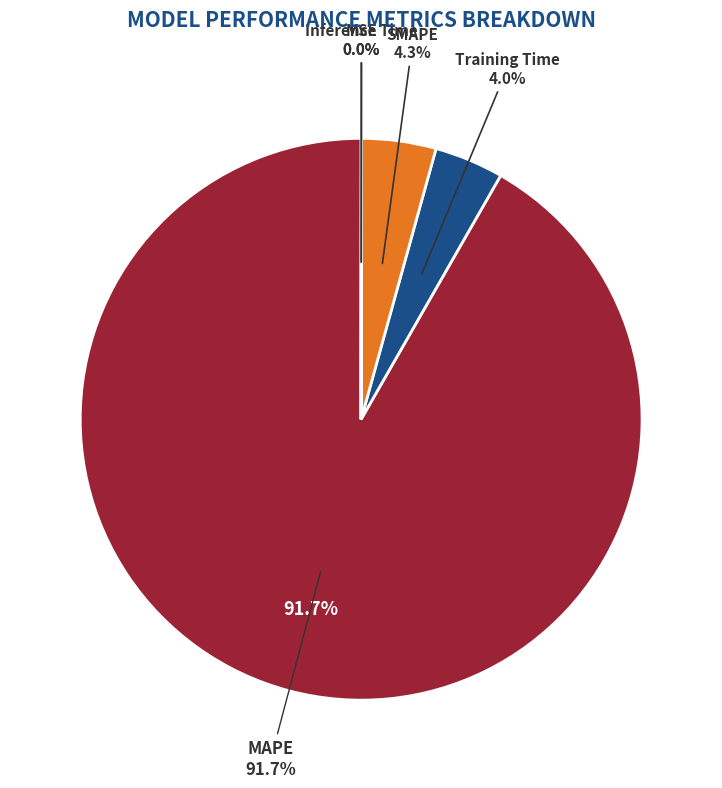

Which slice is the smallest?

MSE